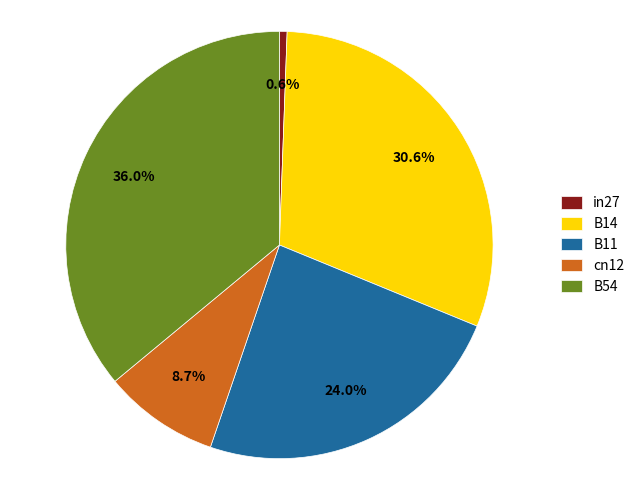

What portion of the pie excludes in27?

99.4%